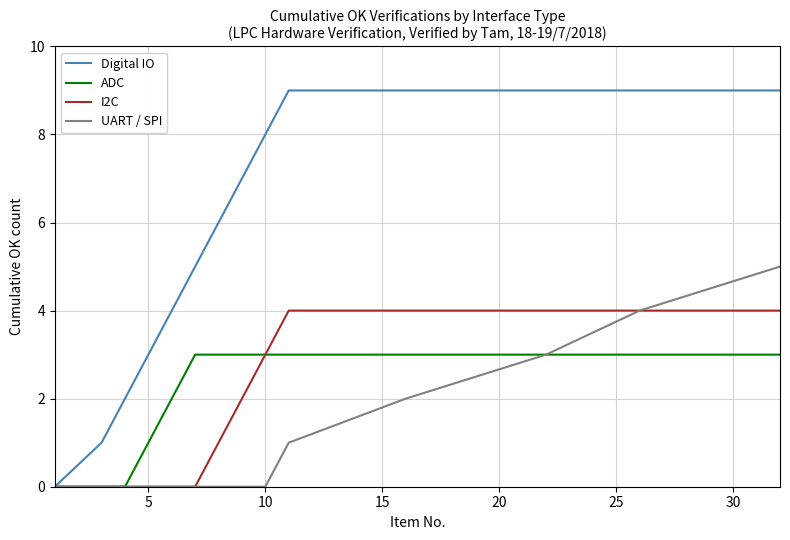

What is the greatest value displayed?

9